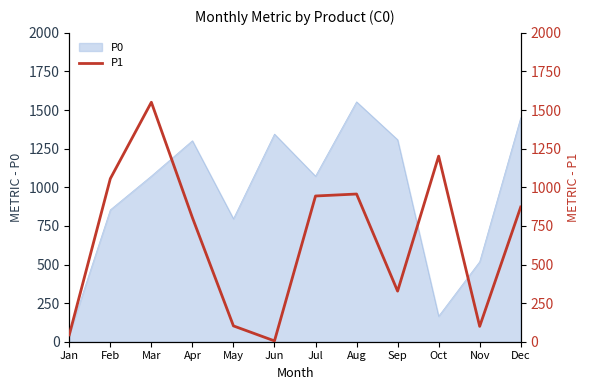

The value of P0 at Dec is 1450.0. True or false?

True